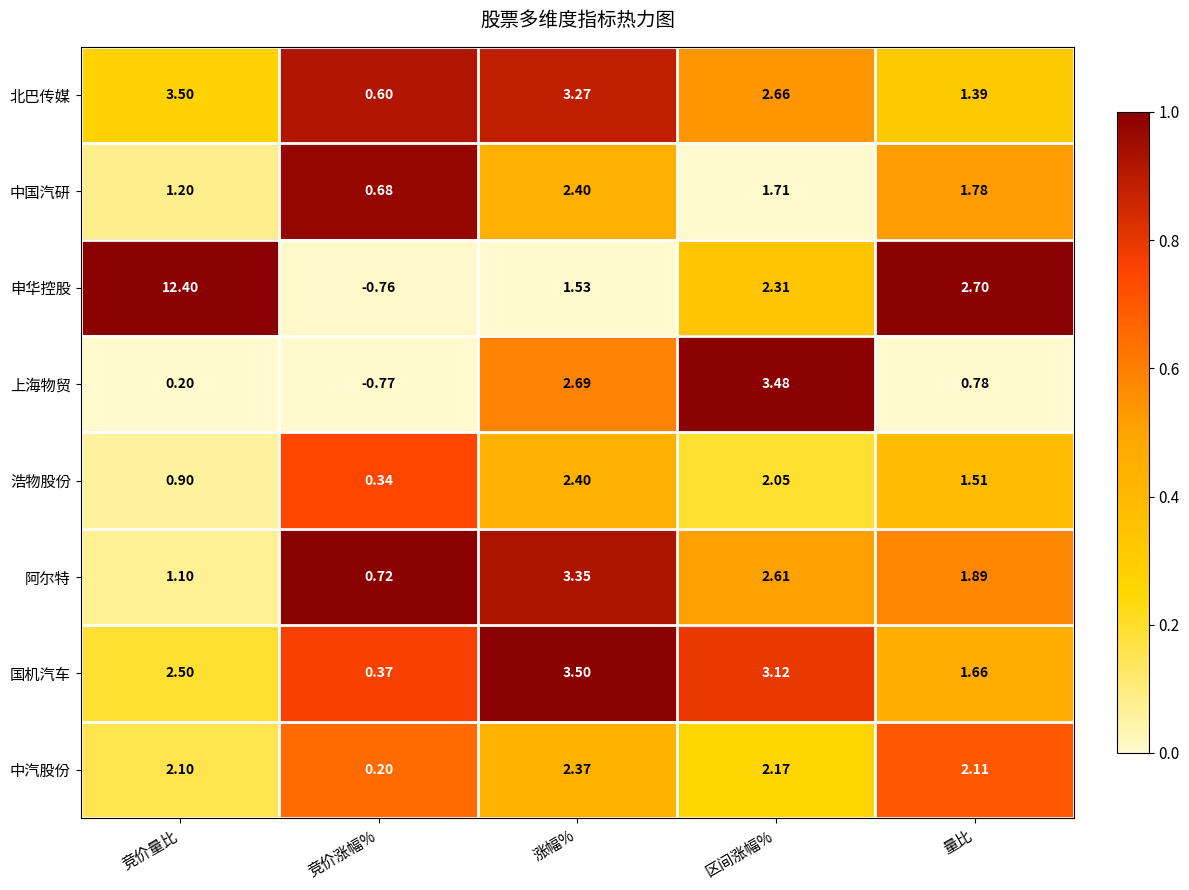

At which label does 申华控股 reach its minimum?

竞价涨幅%